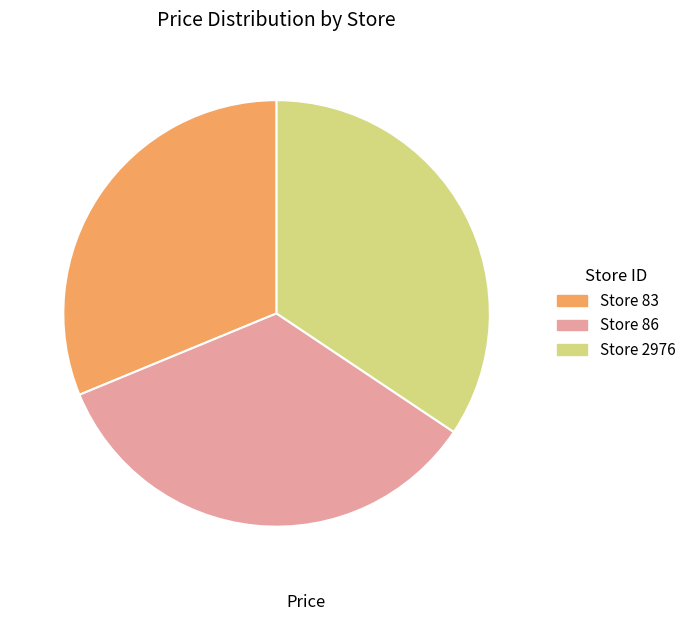

Does Store 2976 represent more than half of the total?

No